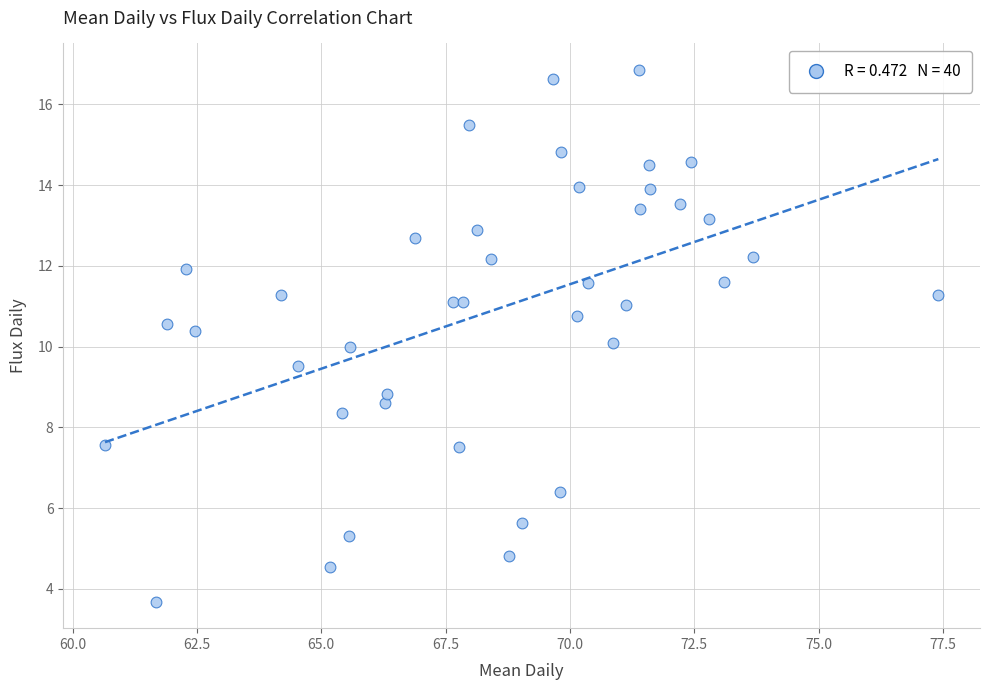

What is the range of Y values (max minus min)?

13.2